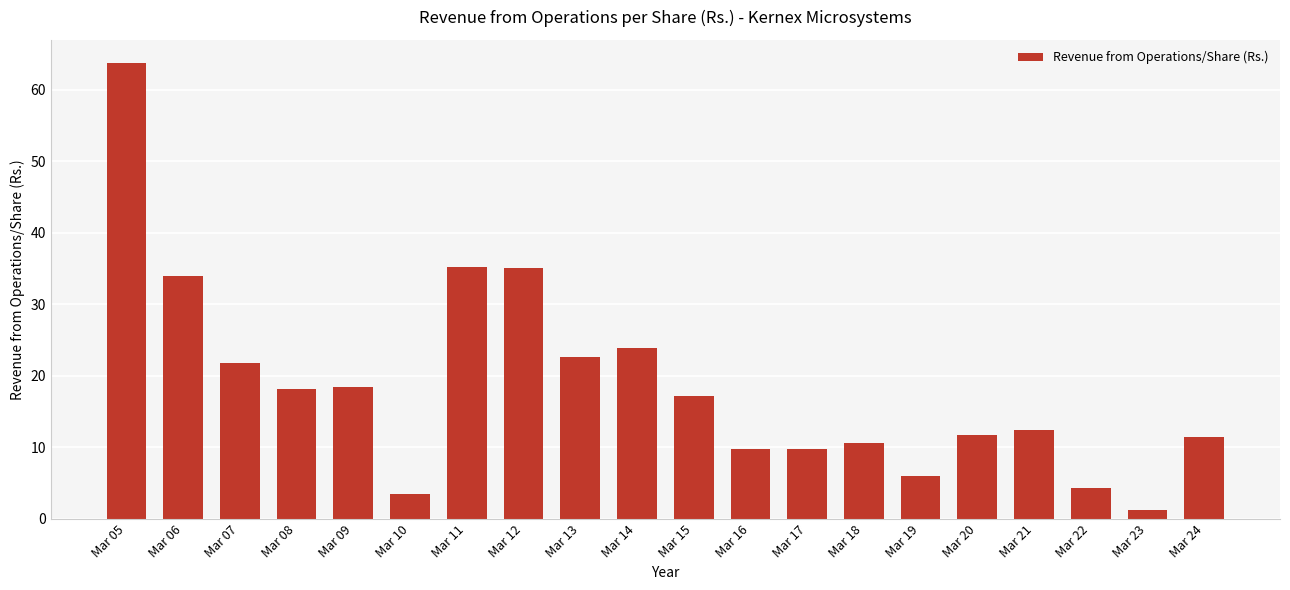

At which category does the chart reach its peak across all series?

Mar 05